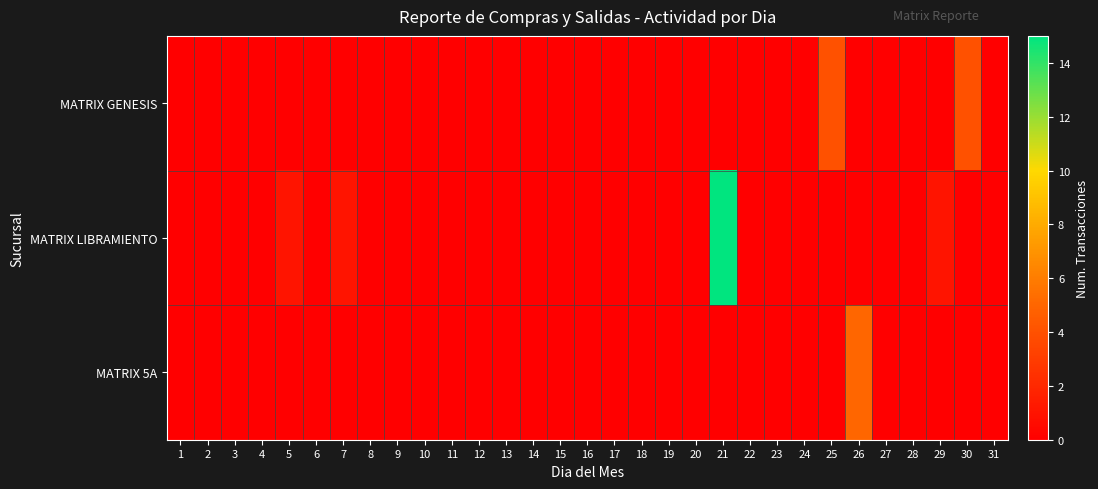

At 21, list the series in order from largest to smallest.

MATRIX LIBRAMIENTO, MATRIX GENESIS, MATRIX 5A